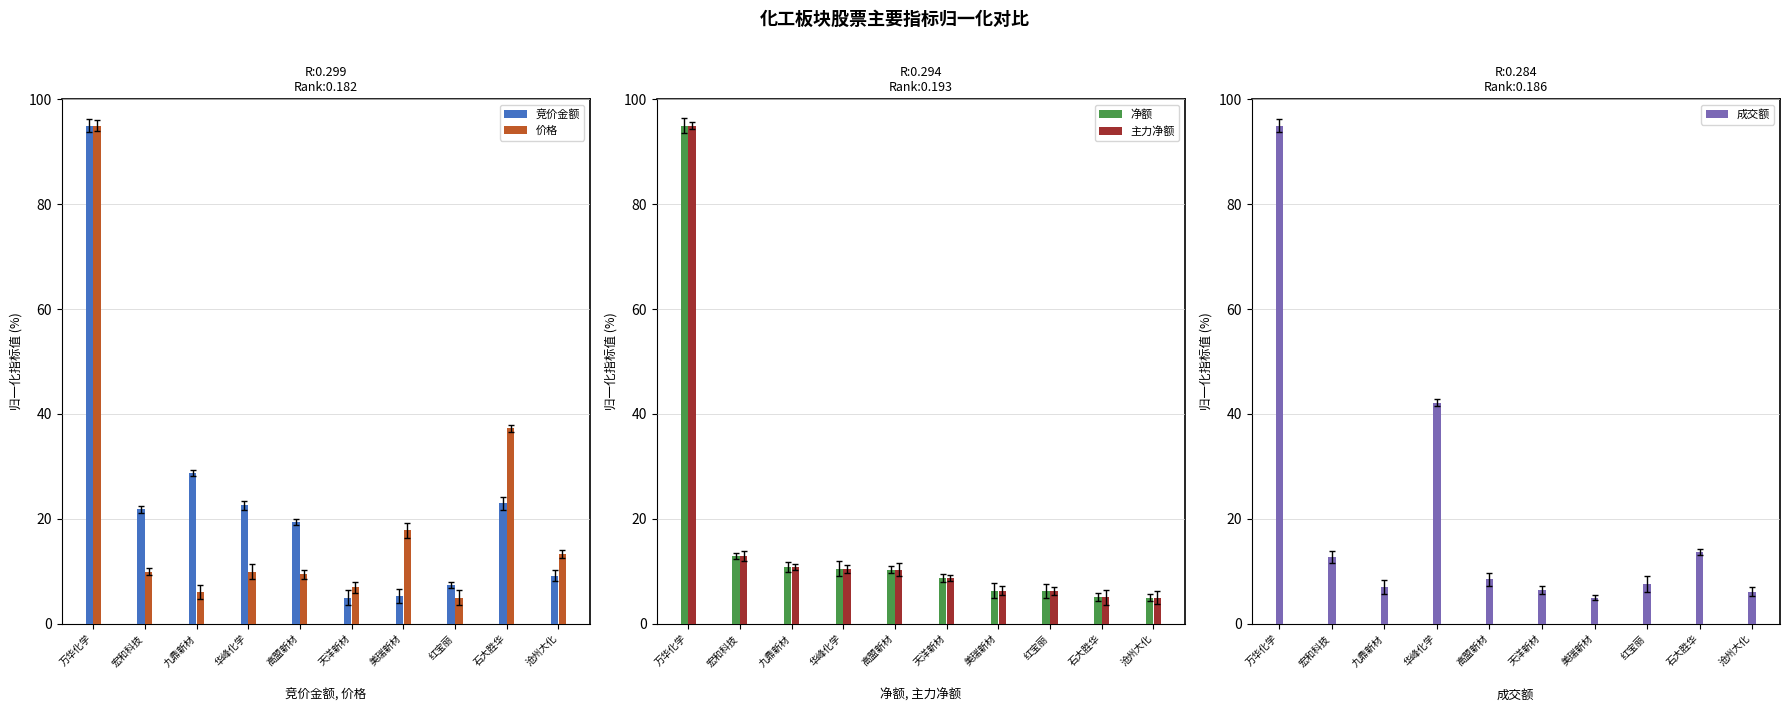

What is the label of the 2nd bar from the left?

宏和科技